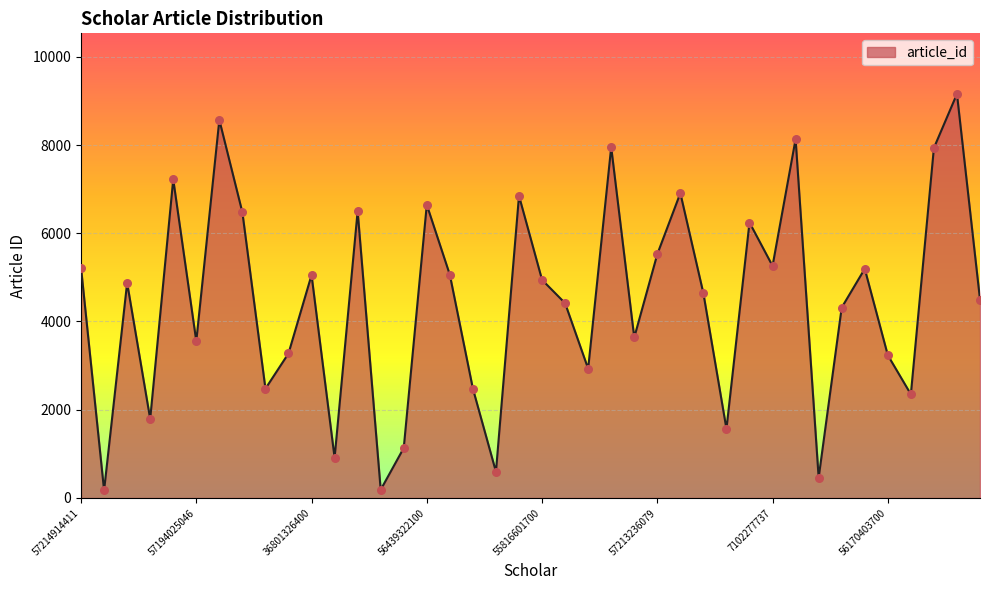

What is the greatest value displayed?

9158